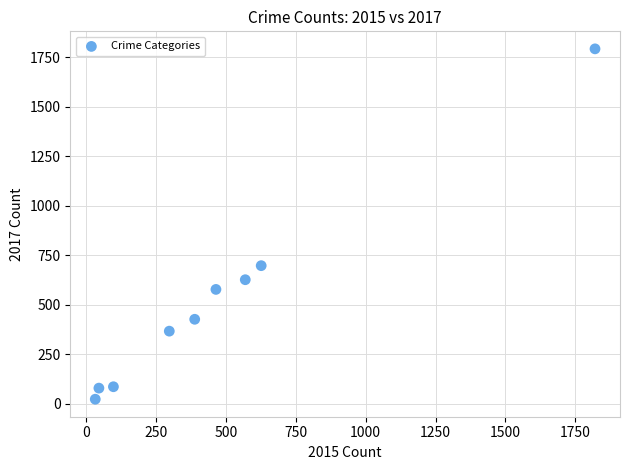

What Y value in the scatter plot is closest to 907?

697